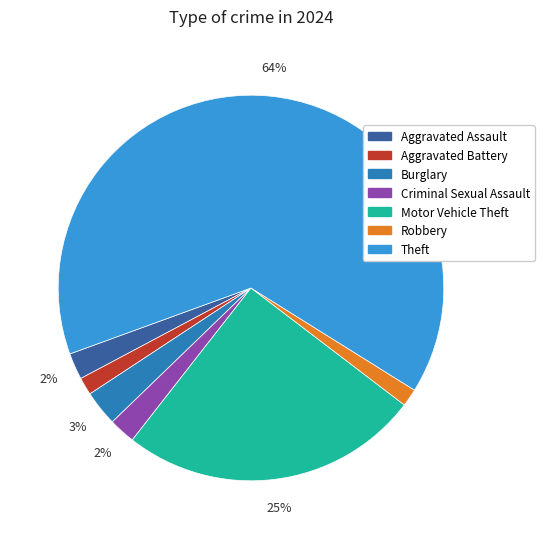

Does Aggravated Battery account for over 50% of the chart?

No